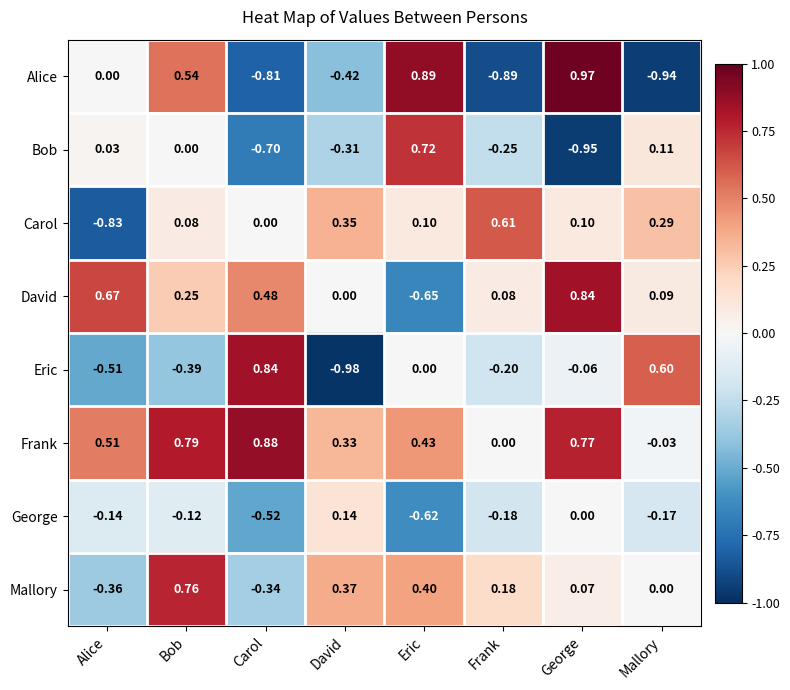

Which category has the highest value in the Frank series?

Carol